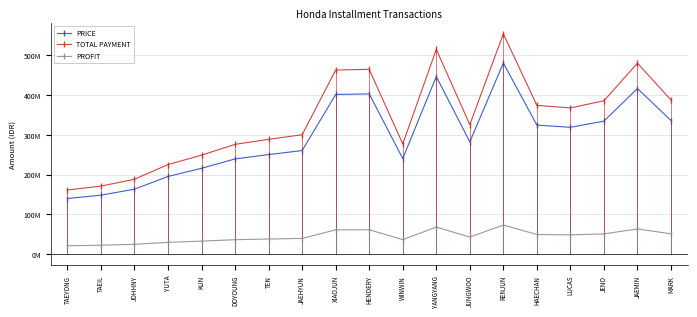

At which category does the chart reach its minimum across all series?

TAEYONG